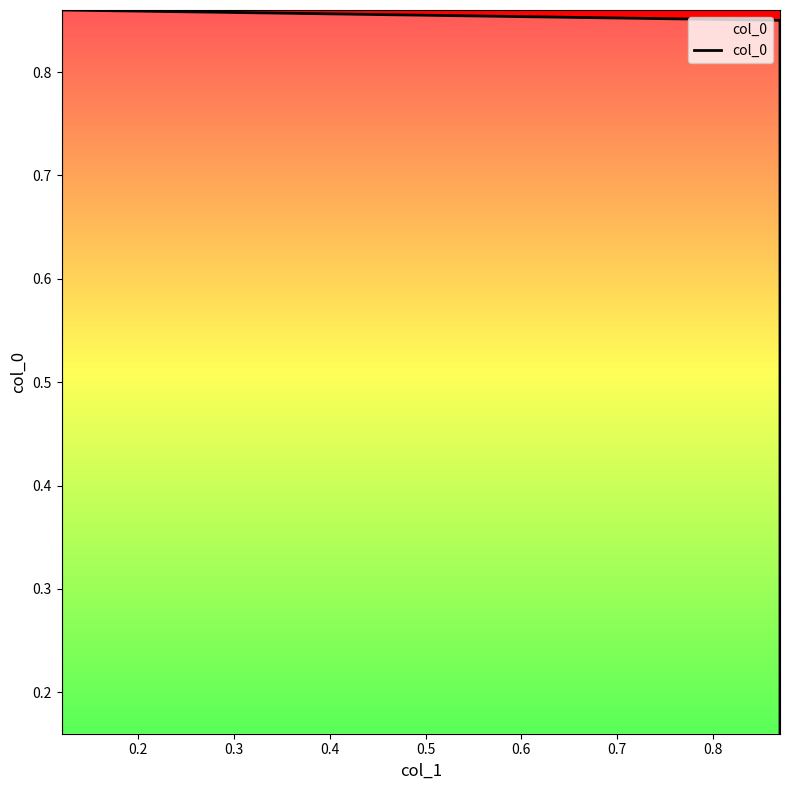

Count the number of data series in this chart.

1